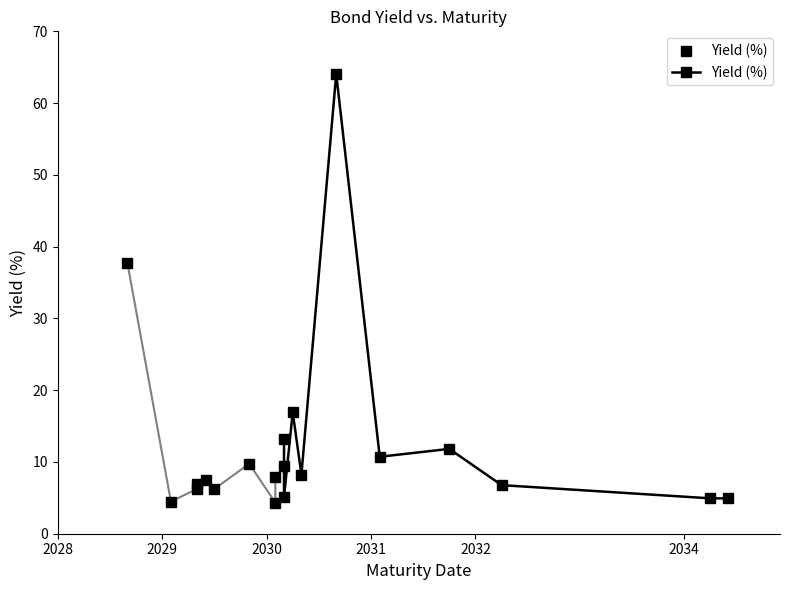

What is the minimum value shown in the chart?

4.3